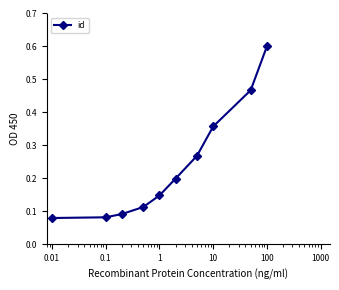

What is the maximum value shown in the chart?

0.6